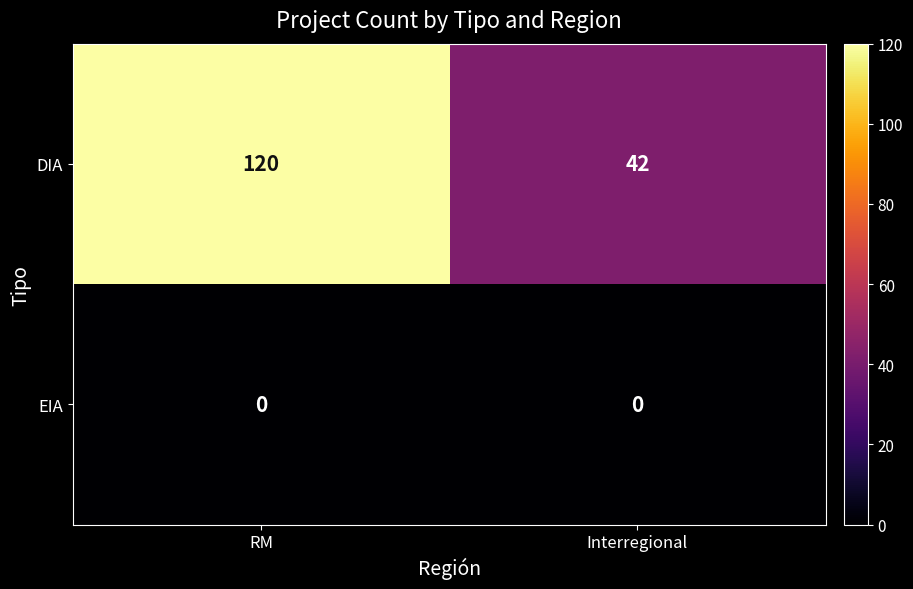

What is the greatest value displayed?

120